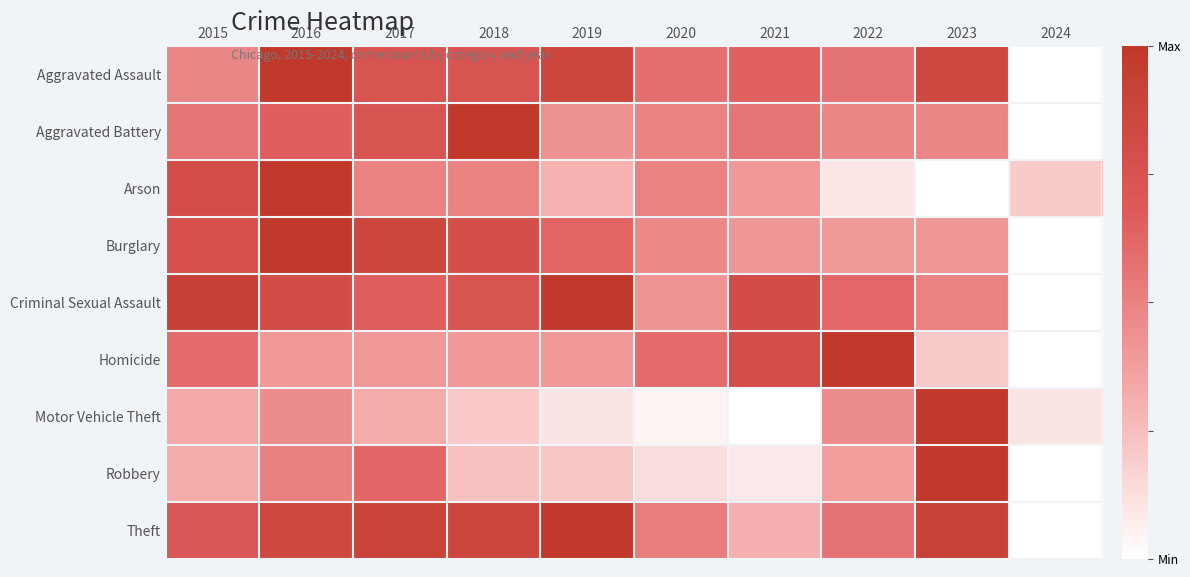

Reading left to right, extract all data points from this chart.

Aggravated Assault: 2015=0.5	2016=1.0	2017=0.7	2018=0.7	2019=0.9	2020=0.6	2021=0.6	2022=0.6	2023=0.9	2024=0.0
Aggravated Battery: 2015=0.6	2016=0.7	2017=0.7	2018=1.0	2019=0.4	2020=0.5	2021=0.6	2022=0.5	2023=0.5	2024=0.0
Arson: 2015=0.8	2016=1.0	2017=0.5	2018=0.5	2019=0.3	2020=0.5	2021=0.4	2022=0.1	2023=0.0	2024=0.2
Burglary: 2015=0.8	2016=1.0	2017=0.9	2018=0.8	2019=0.6	2020=0.5	2021=0.4	2022=0.4	2023=0.4	2024=0.0
Criminal Sexual Assault: 2015=0.9	2016=0.8	2017=0.7	2018=0.7	2019=1.0	2020=0.4	2021=0.8	2022=0.6	2023=0.5	2024=0.0
Homicide: 2015=0.6	2016=0.4	2017=0.4	2018=0.4	2019=0.4	2020=0.6	2021=0.8	2022=1.0	2023=0.2	2024=0.0
Motor Vehicle Theft: 2015=0.3	2016=0.5	2017=0.3	2018=0.2	2019=0.1	2020=0.0	2021=0.0	2022=0.5	2023=1.0	2024=0.1
Robbery: 2015=0.3	2016=0.5	2017=0.6	2018=0.2	2019=0.2	2020=0.1	2021=0.1	2022=0.4	2023=1.0	2024=0.0
Theft: 2015=0.7	2016=0.9	2017=0.9	2018=0.9	2019=1.0	2020=0.5	2021=0.3	2022=0.6	2023=0.9	2024=0.0